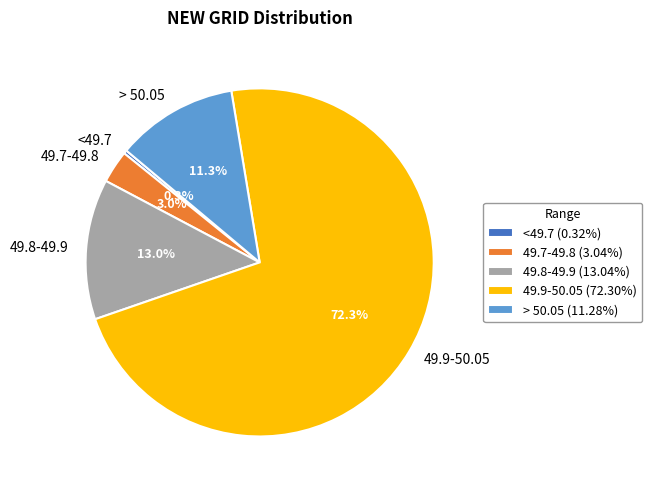

To the nearest percent, what is the difference between the largest and smallest slice percentages?

72%